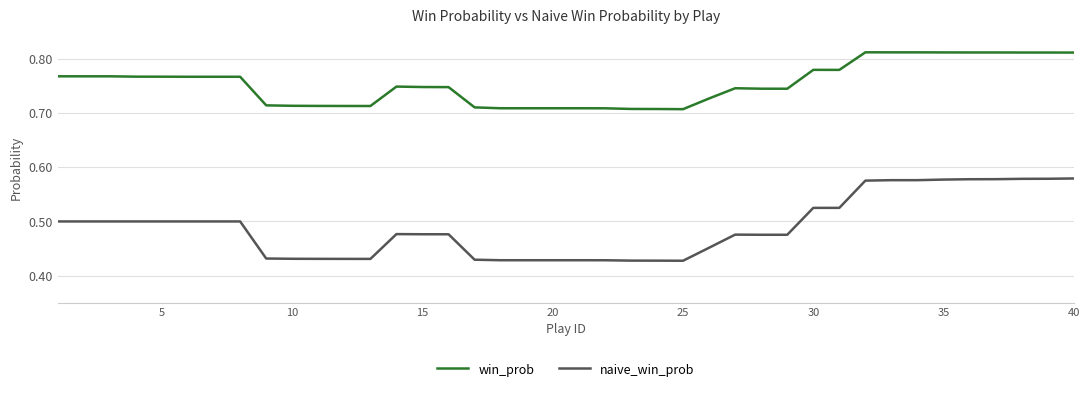

True or false: win_prob and naive_win_prob cross at least once.

False